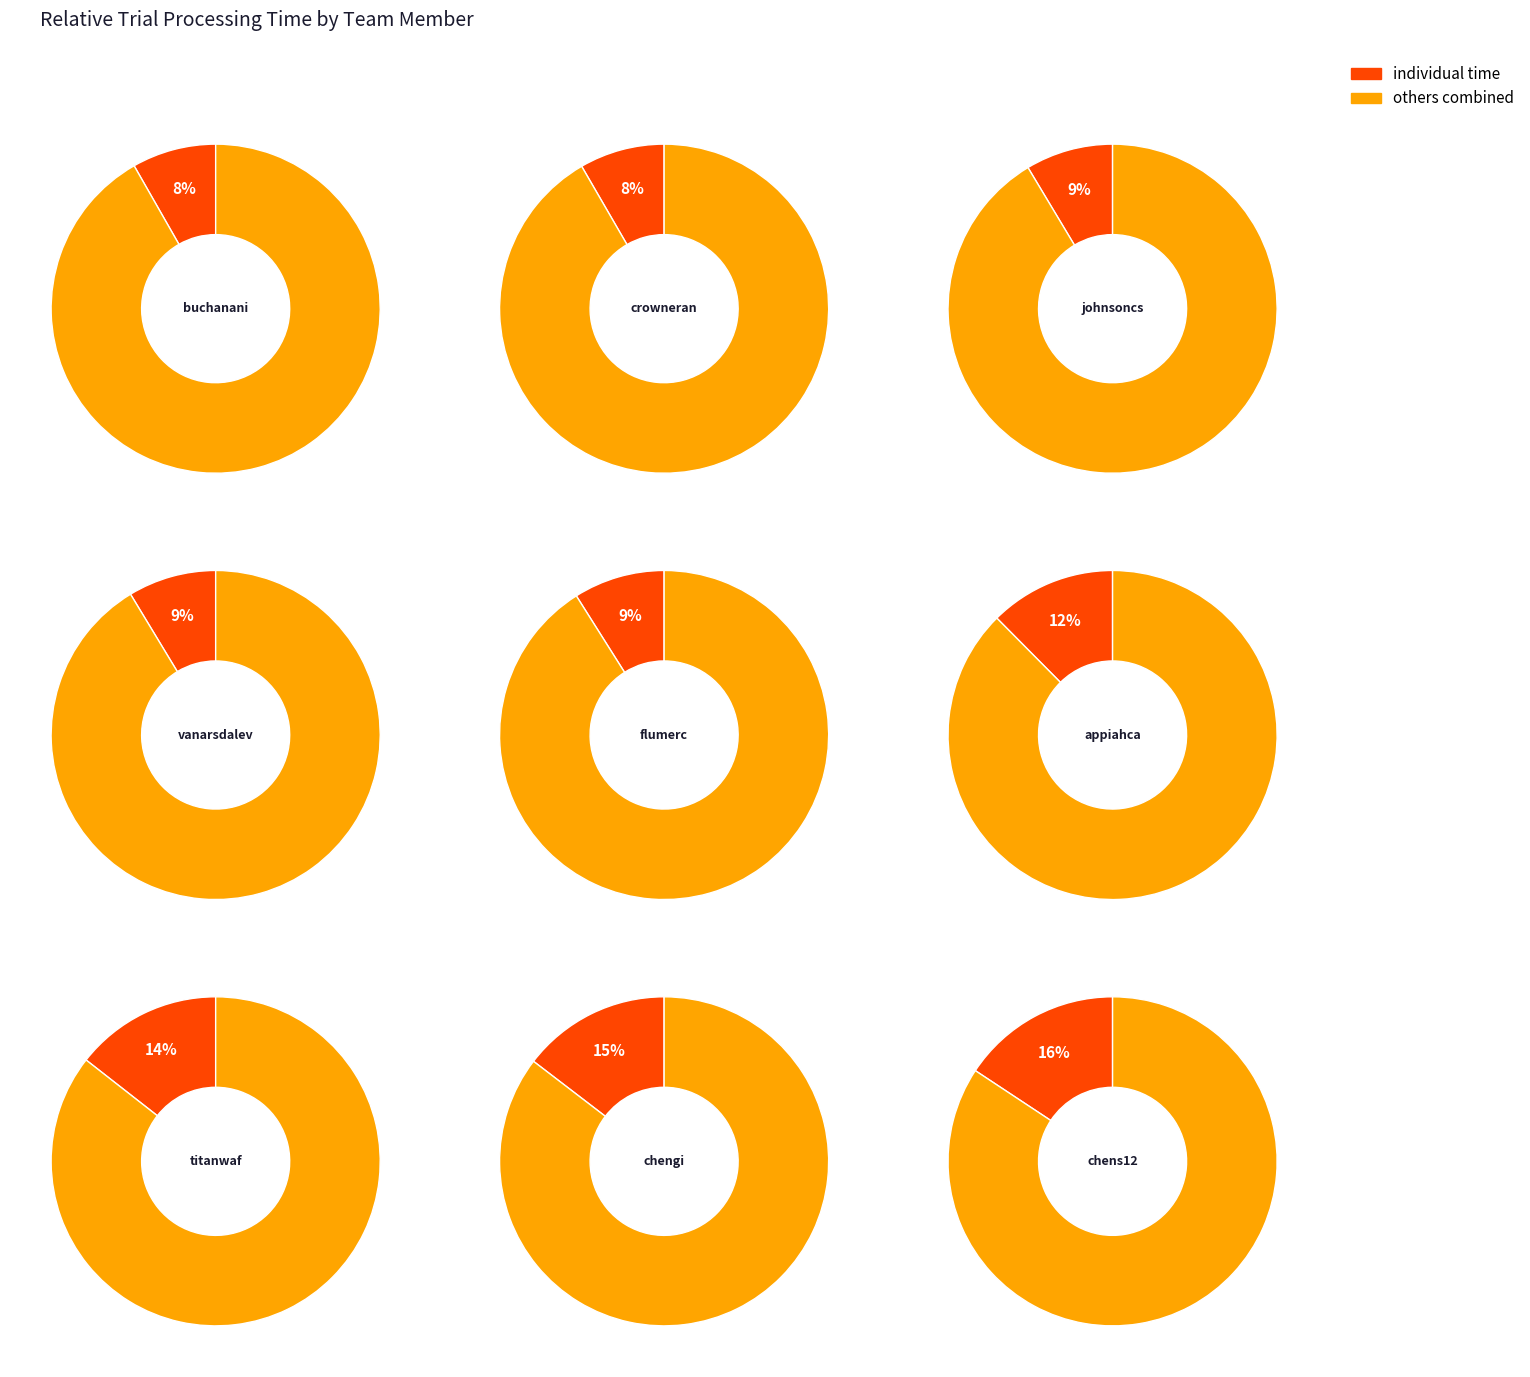

Is chengi the majority of the pie?

No